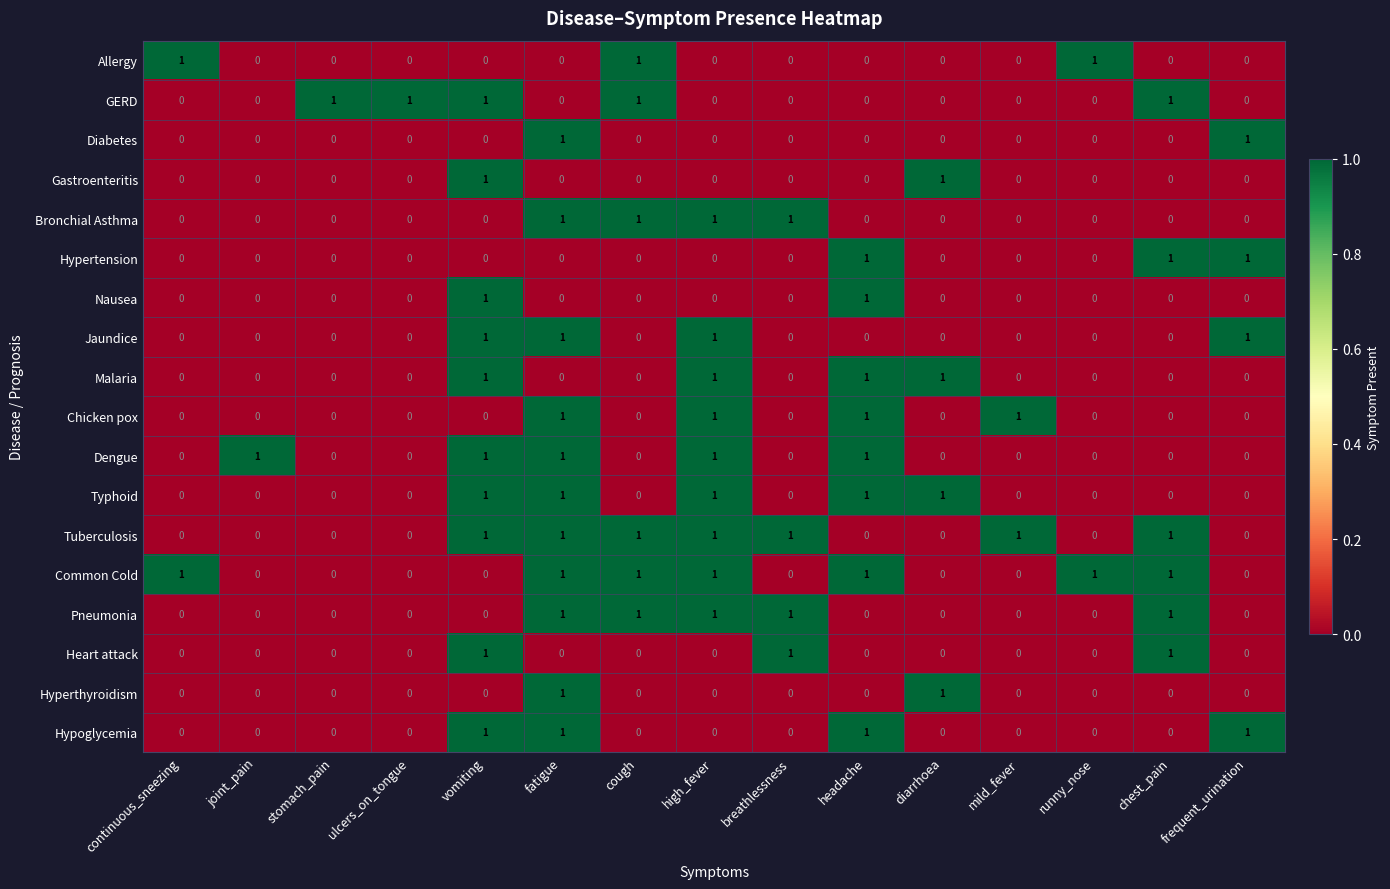

What is the sum of all GERD values?

5